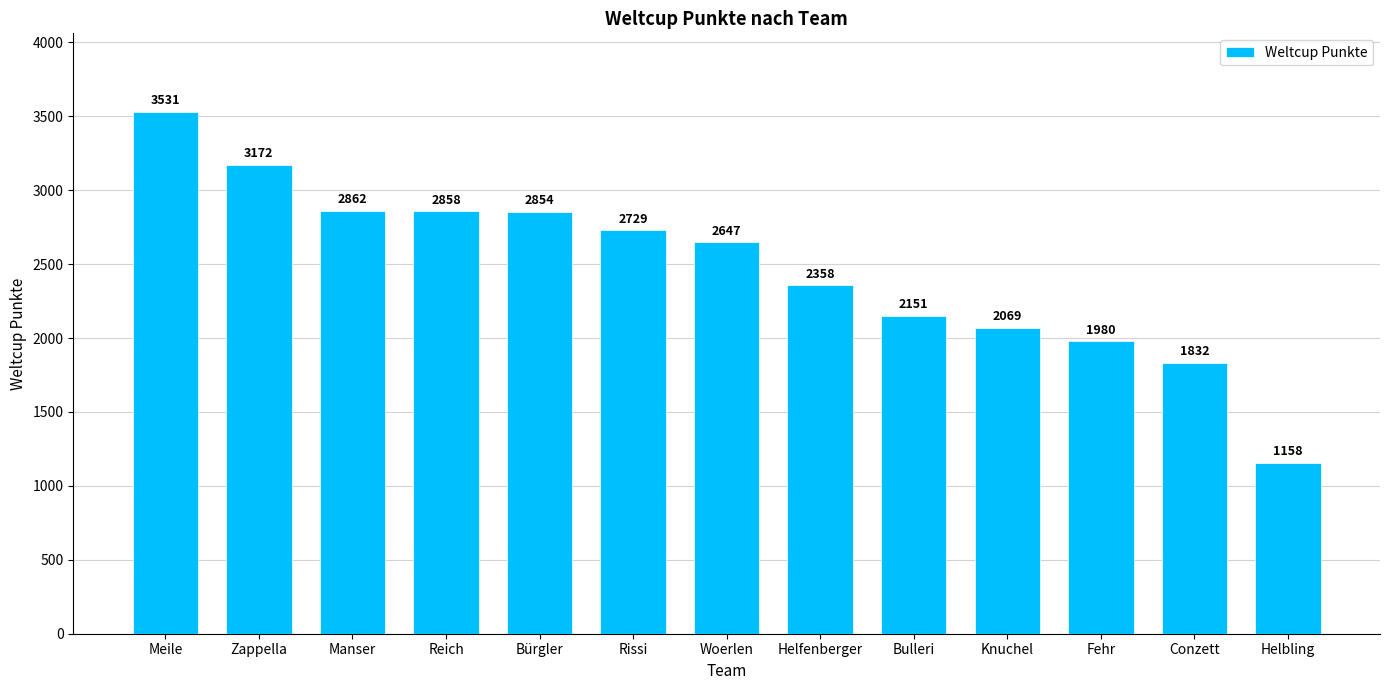

Which label corresponds to the smallest value in the chart?

Helbling